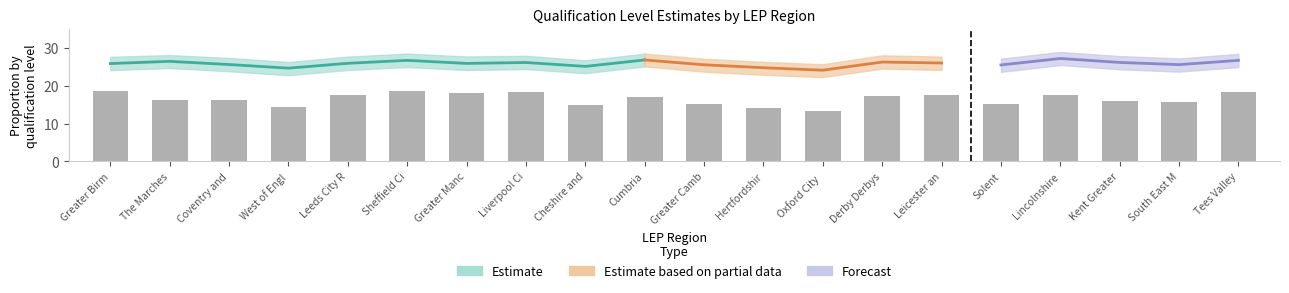

Is it true that the value at Oxford City  is 17.9?

False